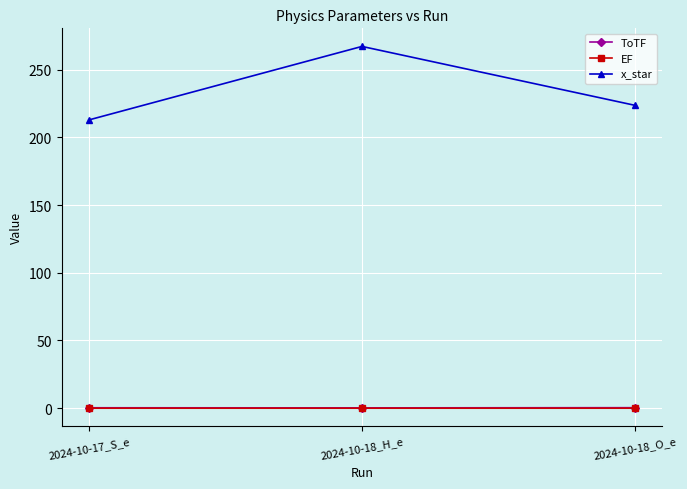

What is the minimum value for ToTF?

0.3